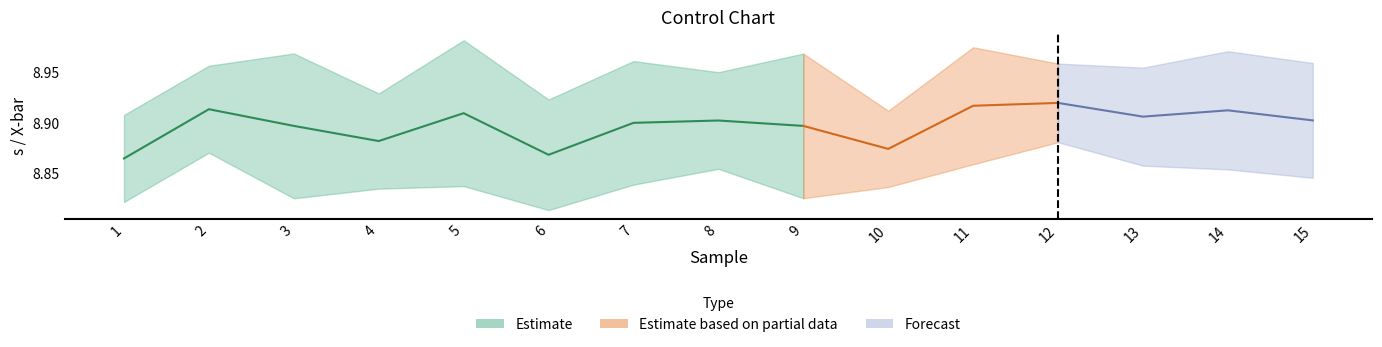

Is this an area chart (filled region under the line)?

No